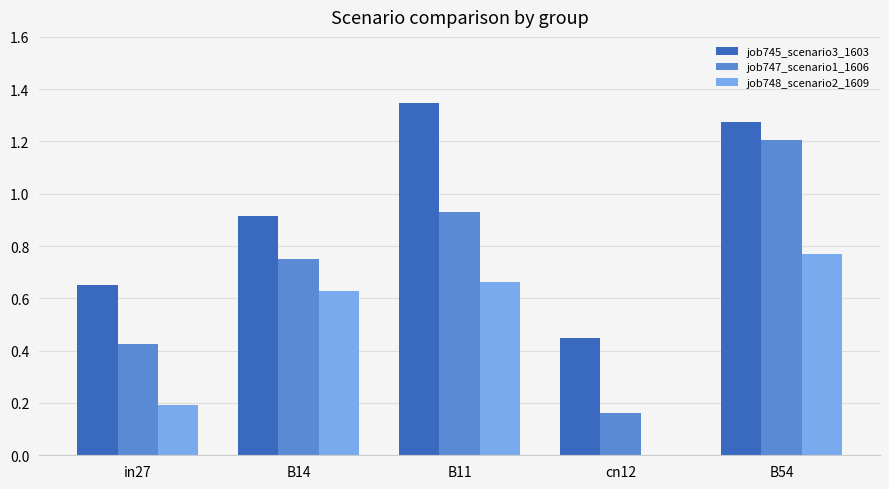

Which category has the highest value across all series?

B11